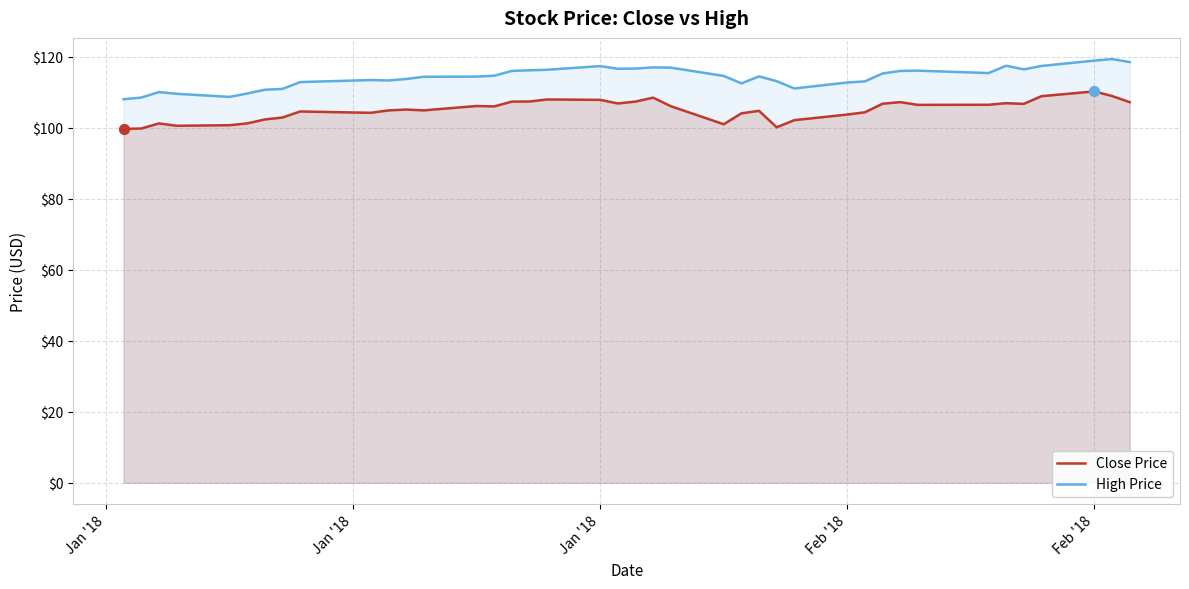

What are all the series names shown in the legend?

Close Price, High Price